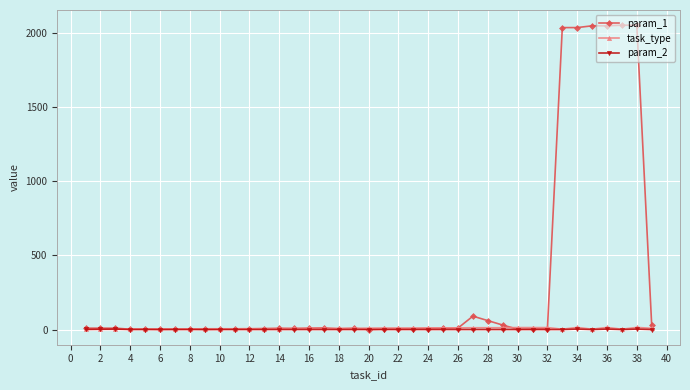

At how many categories does at least one series exceed 1183?

6